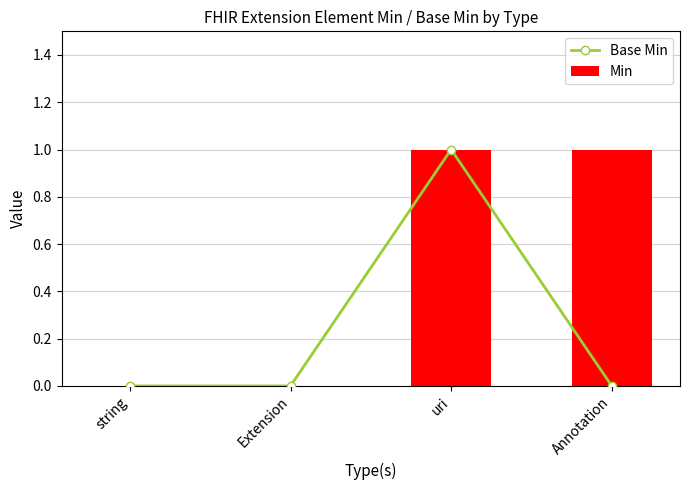

Which series has the largest total across all categories?

Min